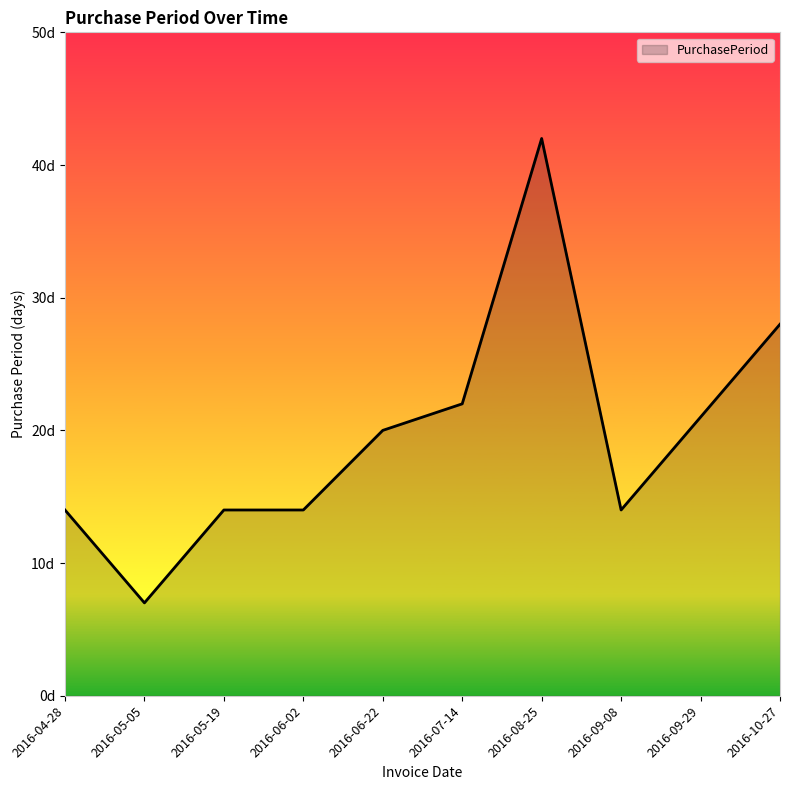

What is the label of the 2nd point from the left?

2016-05-05